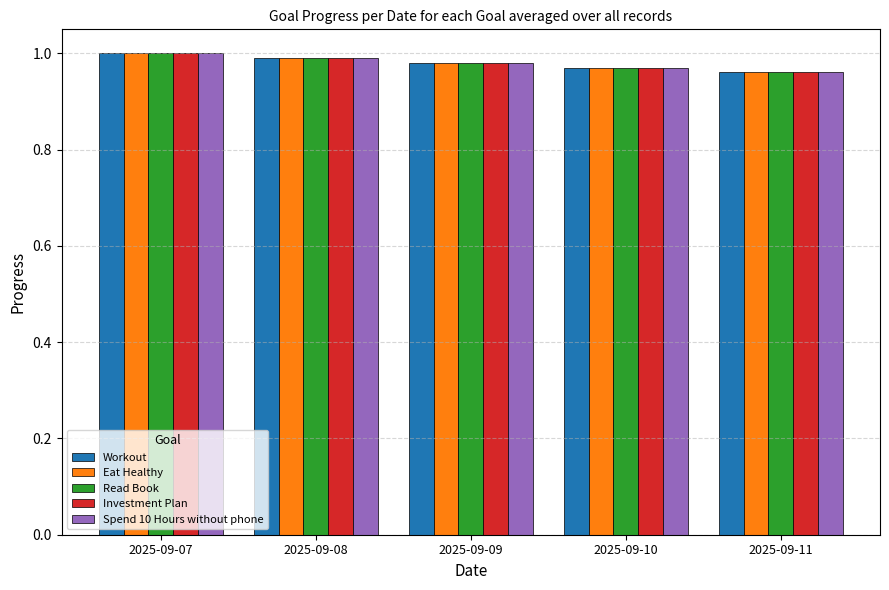

Is the value of Investment Plan at 2025-09-10 greater than the value of Read Book at 2025-09-07?

No